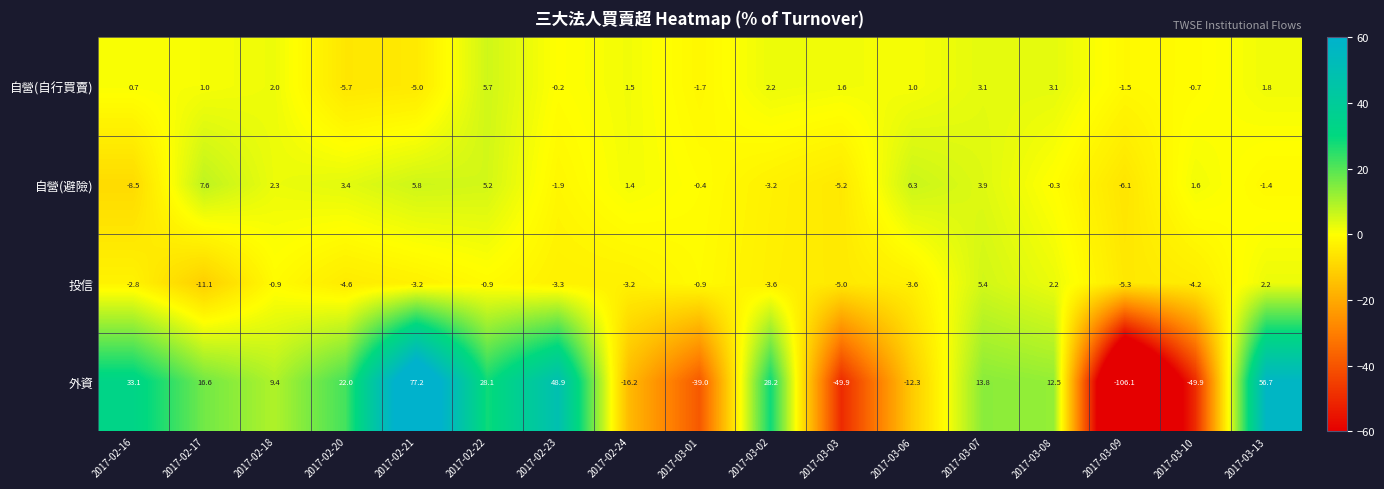

The value of 外資 at 2017-02-23 is 48.9. True or false?

True